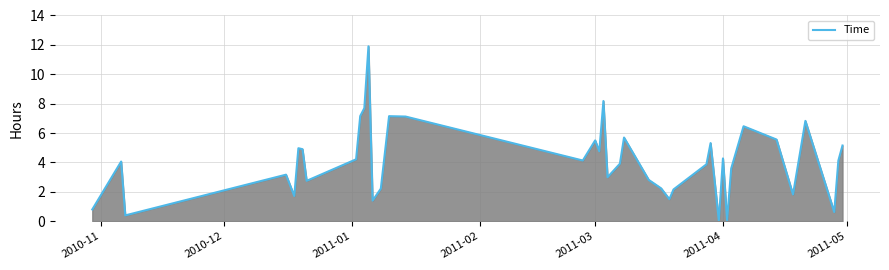

What is the greatest value displayed?

11.9